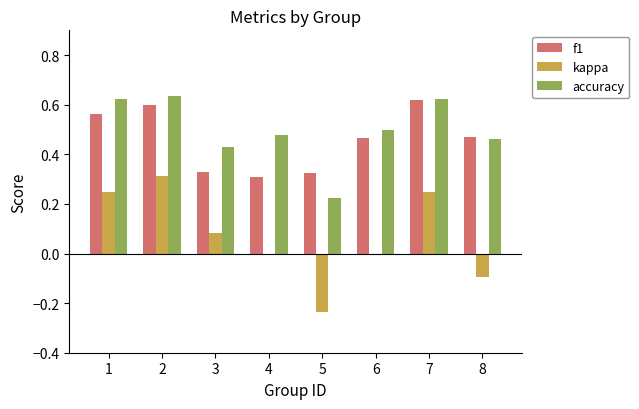

At which category is the sum across all series the highest?

2